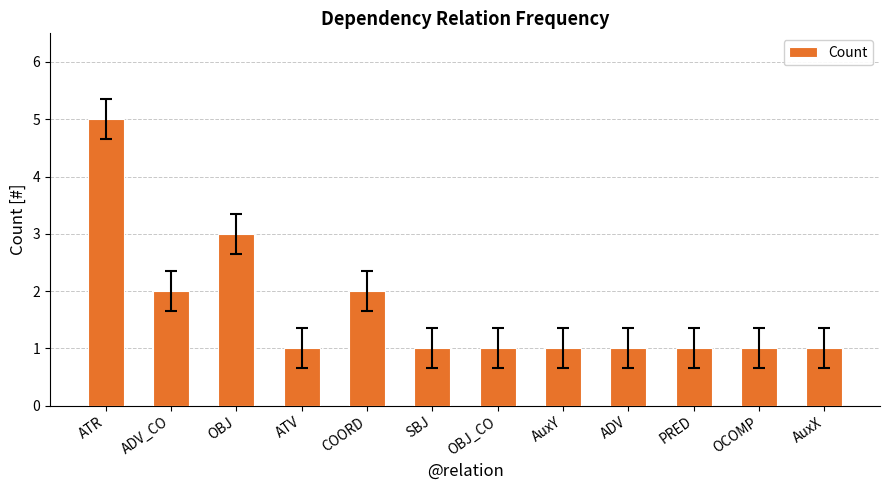

What position from the left is SBJ?

6